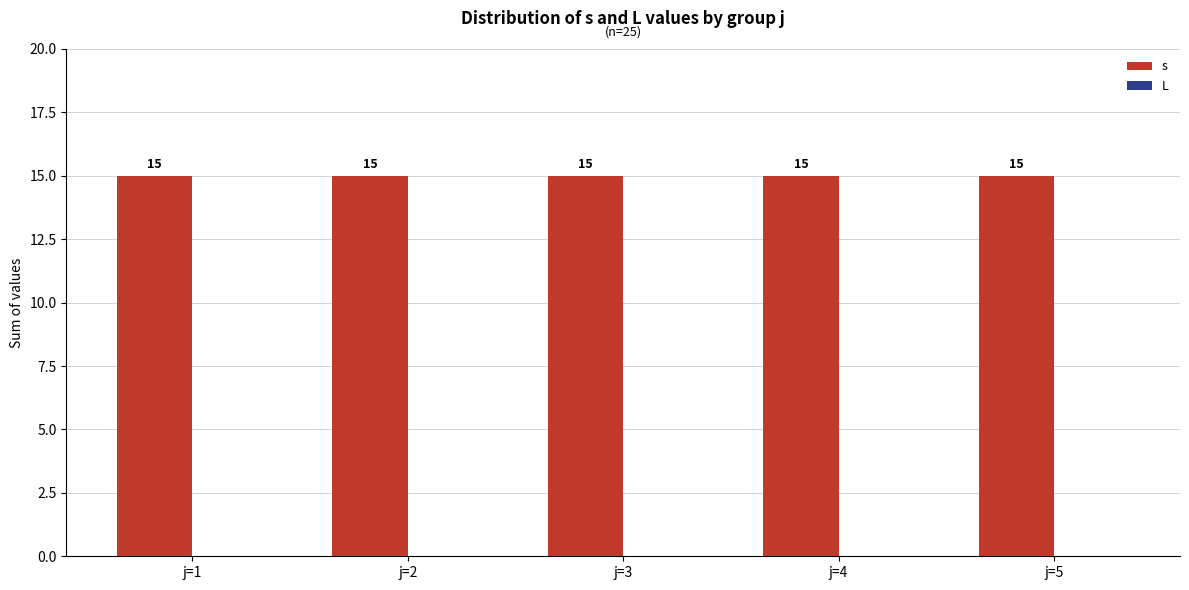

What is the total value across all series at j=4?

15